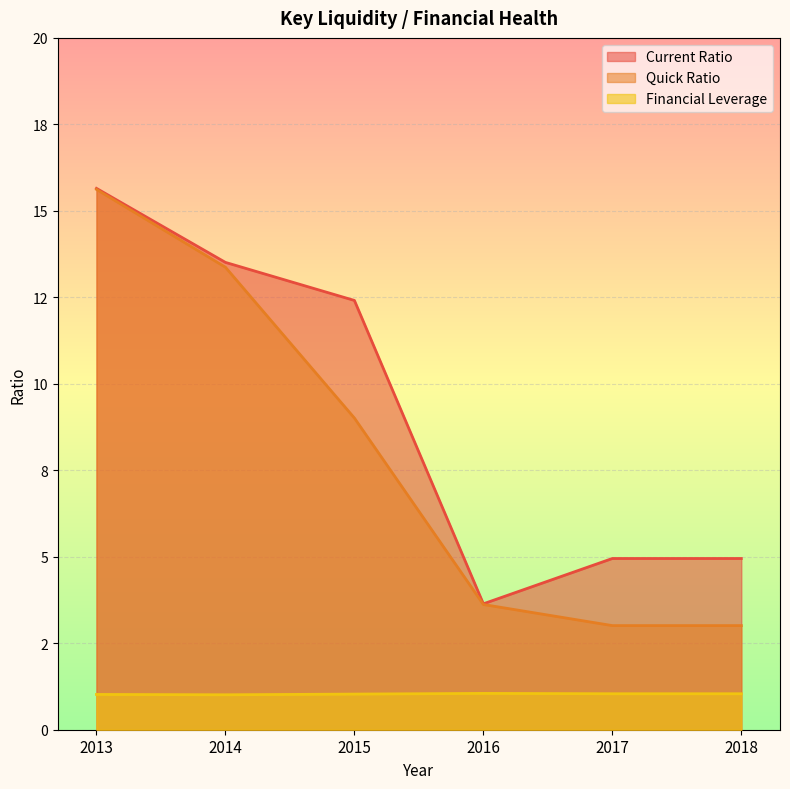

What is the value of the Current Ratio point at the 1st from the left?

15.7